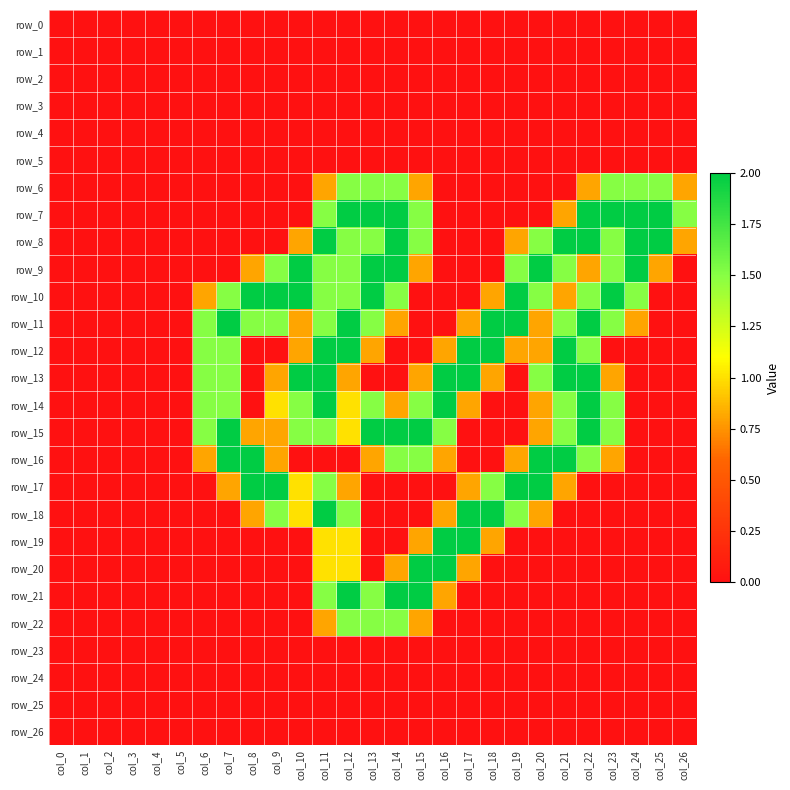

Which series changed the most between col_0 and col_20?

row_9